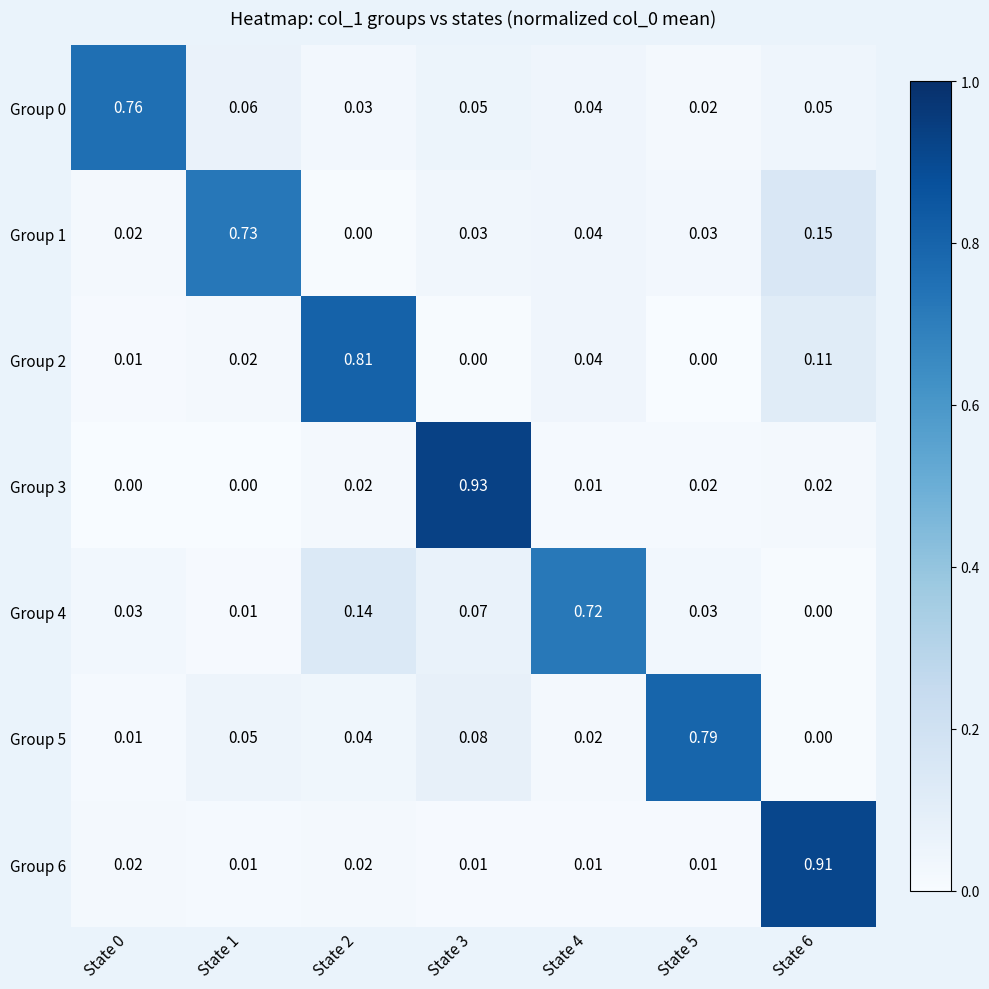

Is the value of Group 5 at State 3 greater than the value of Group 4 at State 1?

Yes